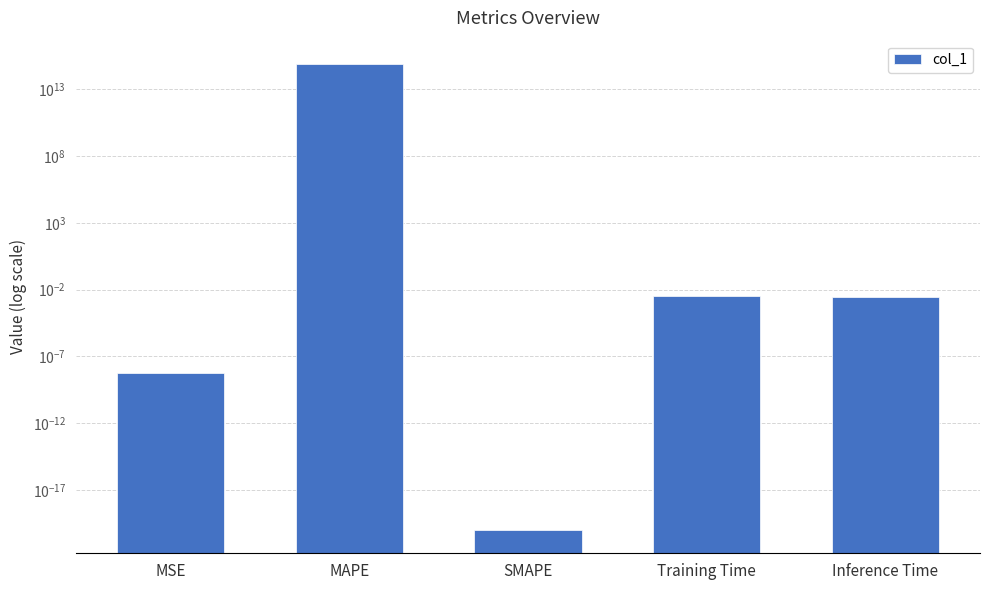

Count the number of categories in the chart.

5